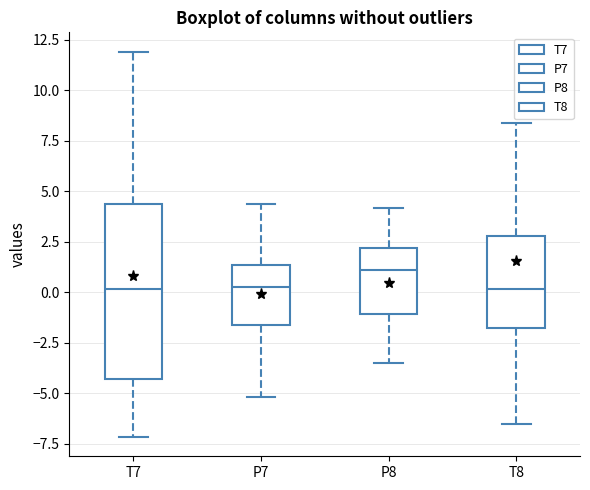

Which box has the highest median line?

P8